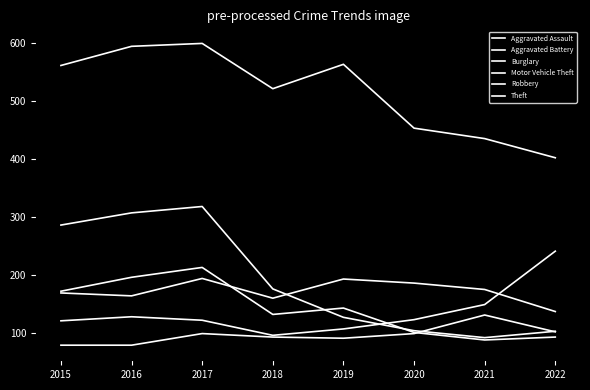

Is it true that Aggravated Battery equals 193 at 2019?

True